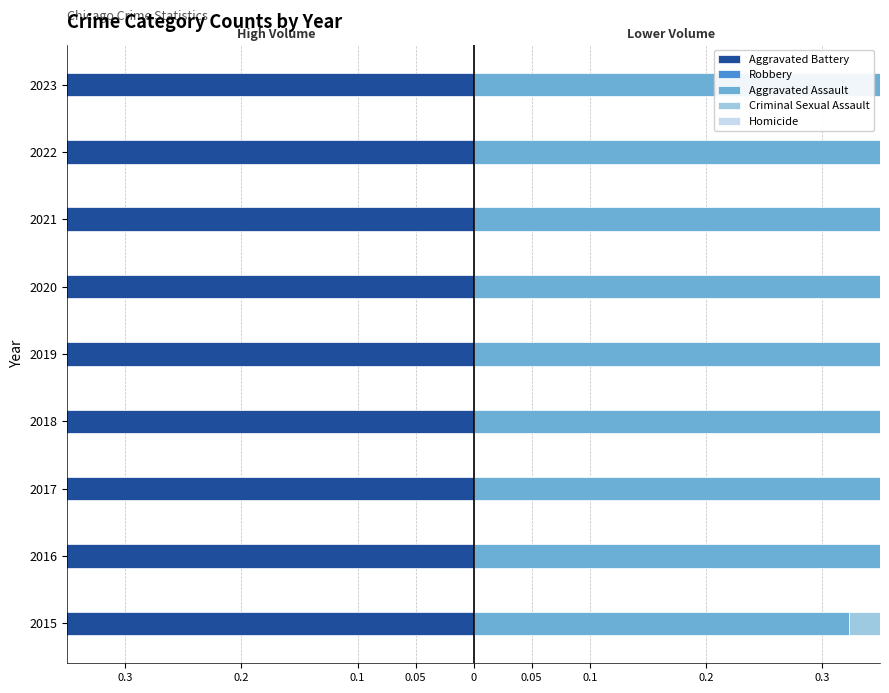

How many bars are there in each group?

5